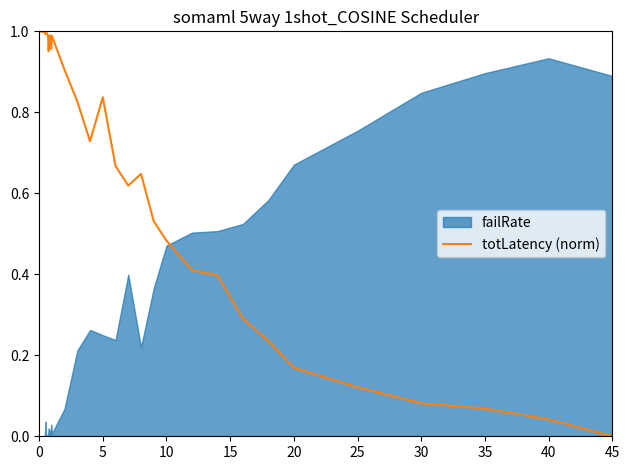

True or false: totLatency (norm) has a value of -0.6 at 45.

False